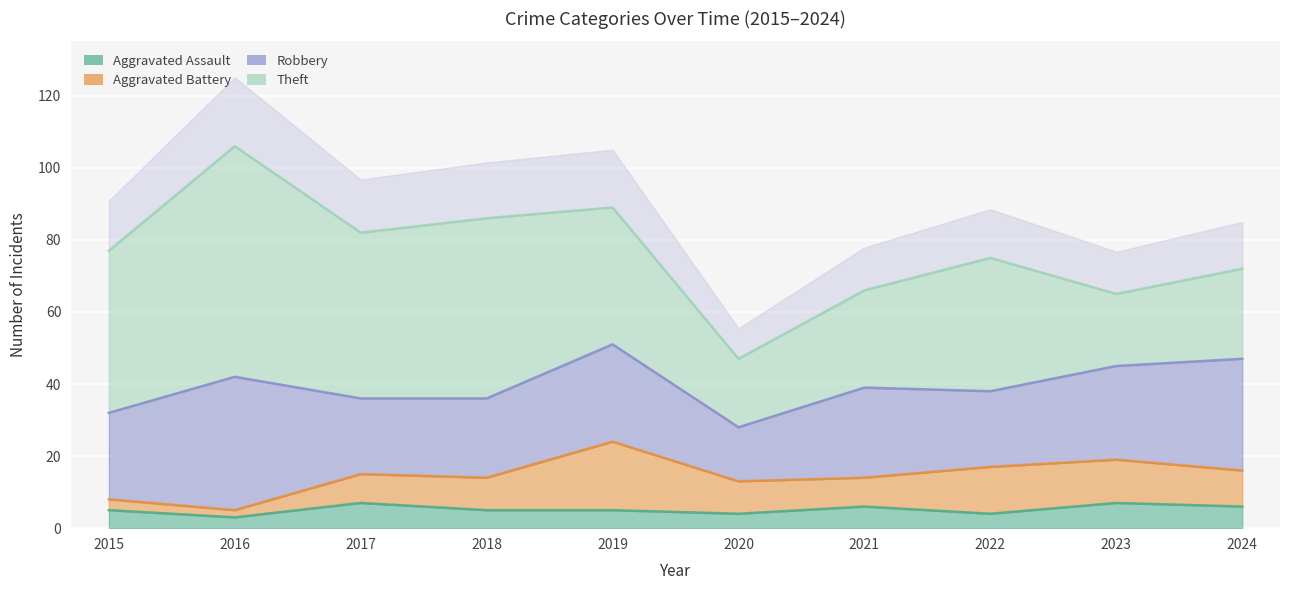

What is the lowest value of the Aggravated Battery series?

2